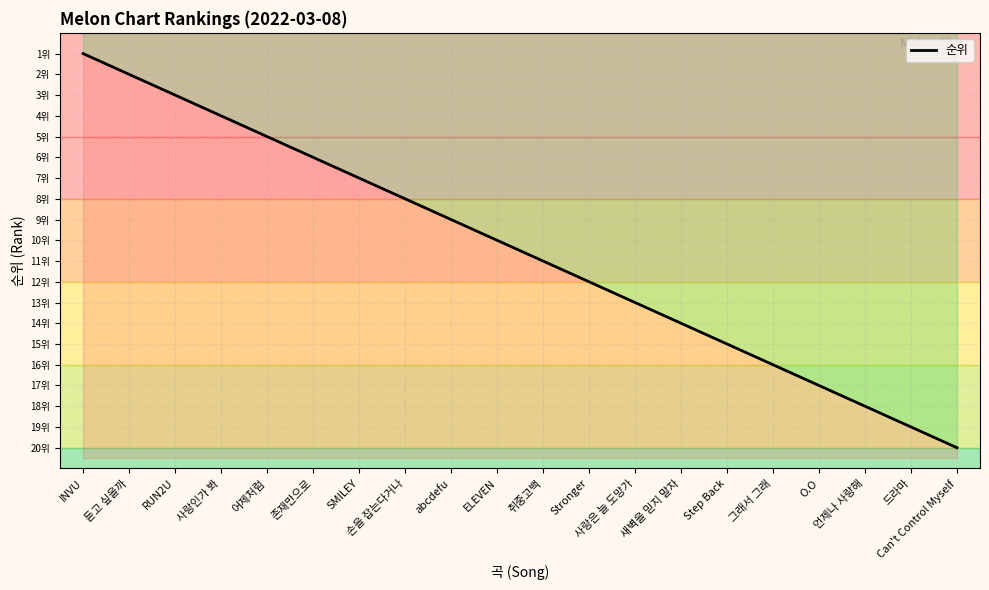

Reading left to right, list all the values displayed in this chart.

INVU=1	듣고 싶을까=2	RUN2U=3	사랑인가 봐=4	어제처럼=5	존재만으로=6	SMILEY=7	손을 잡는다거나=8	abcdefu=9	ELEVEN=10	취중고백=11	Stronger=12	사랑은 늘 도망가=13	새벽을 믿지 말자=14	Step Back=15	그래서 그래=16	O.O=17	언제나 사랑해=18	드라마=19	Can't Control Myself=20